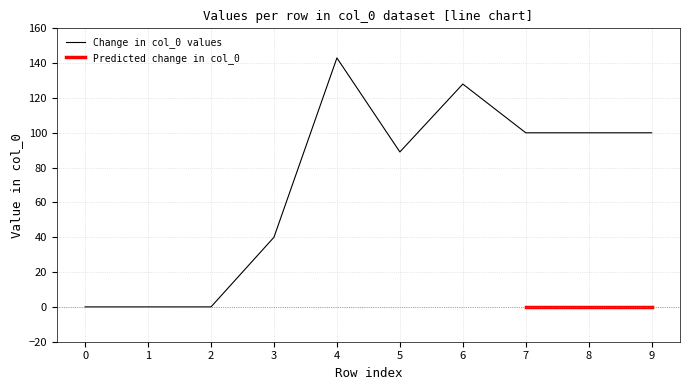

Does the chart have visible grid lines?

Yes